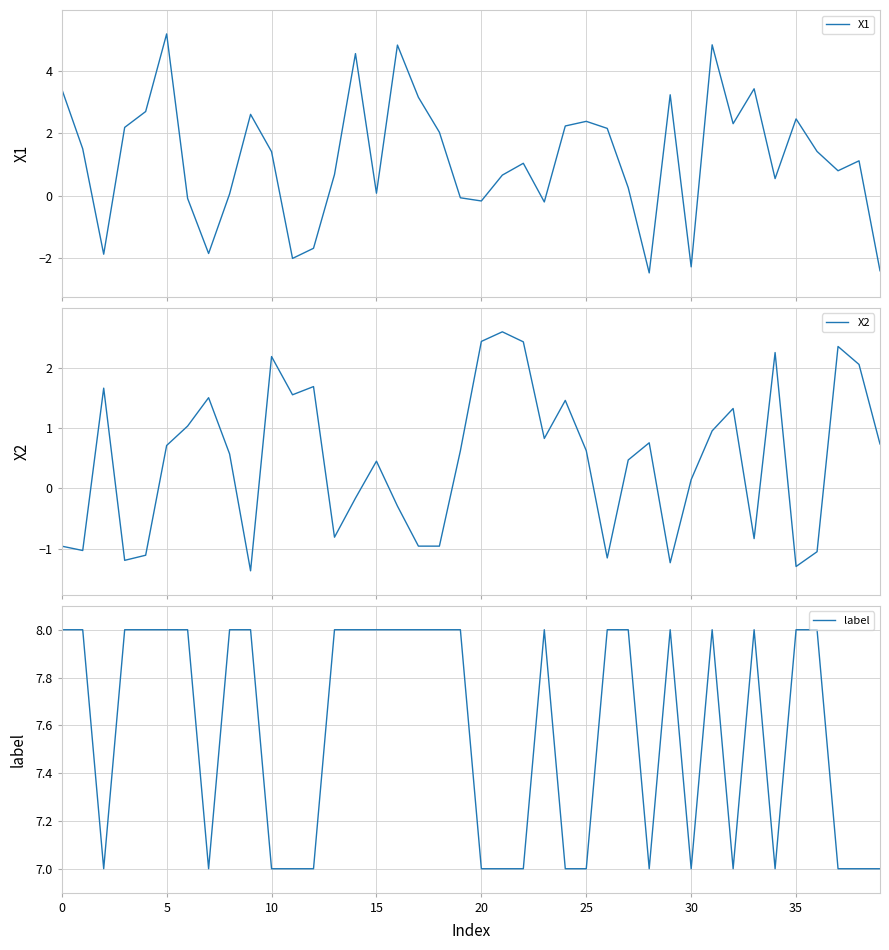

True or false: X1 and label intersect in this chart.

False